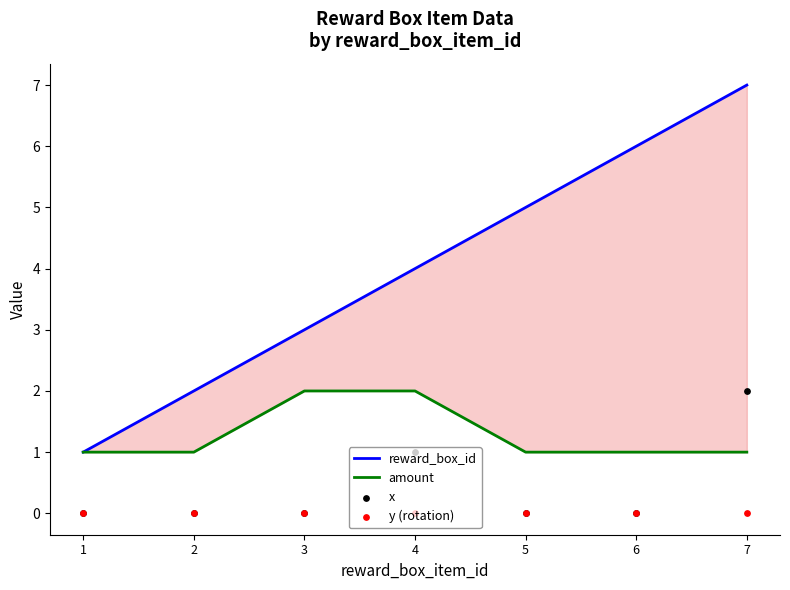

Which series reaches the minimum Y coordinate?

x